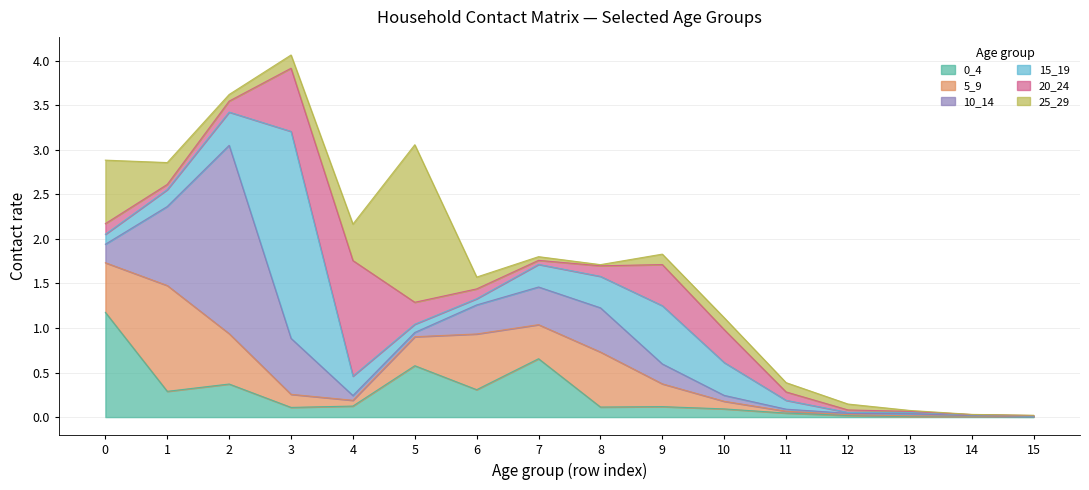

Which series has the widest spread of values?

15_19